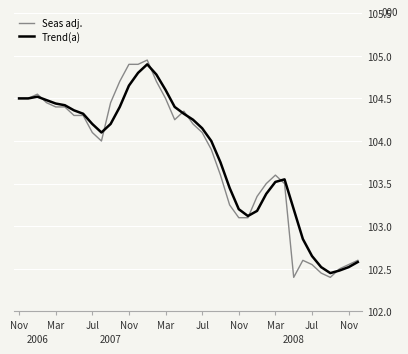

List the series in order of their peak value, lowest first.

Trend(a), Seas adj.